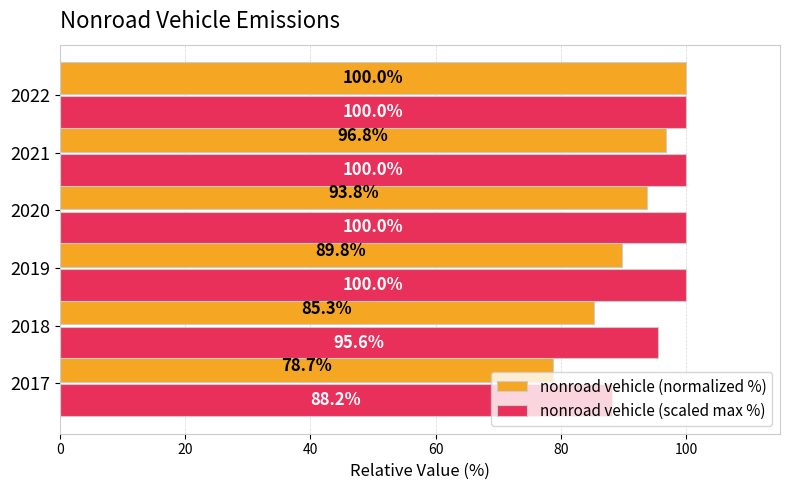

What value does the nonroad vehicle (scaled max %) series have at 2020?

100.0